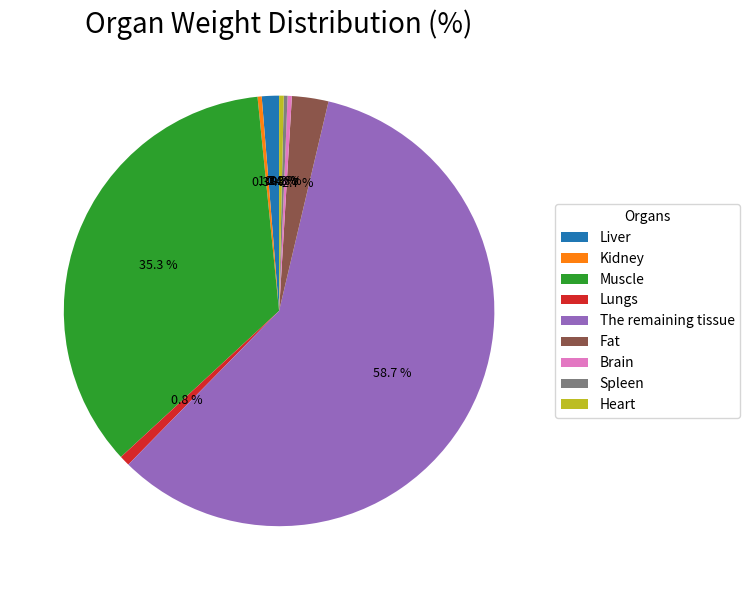

Does any single category account for the majority?

Yes